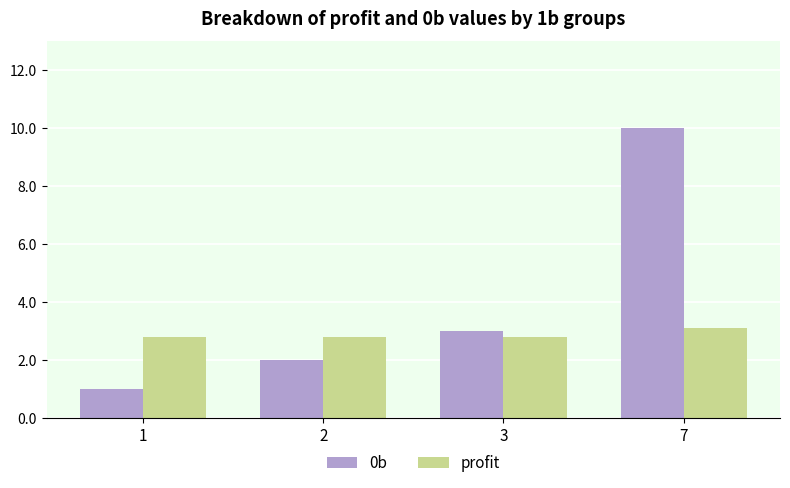

At which label is 0b closest to 5?

3